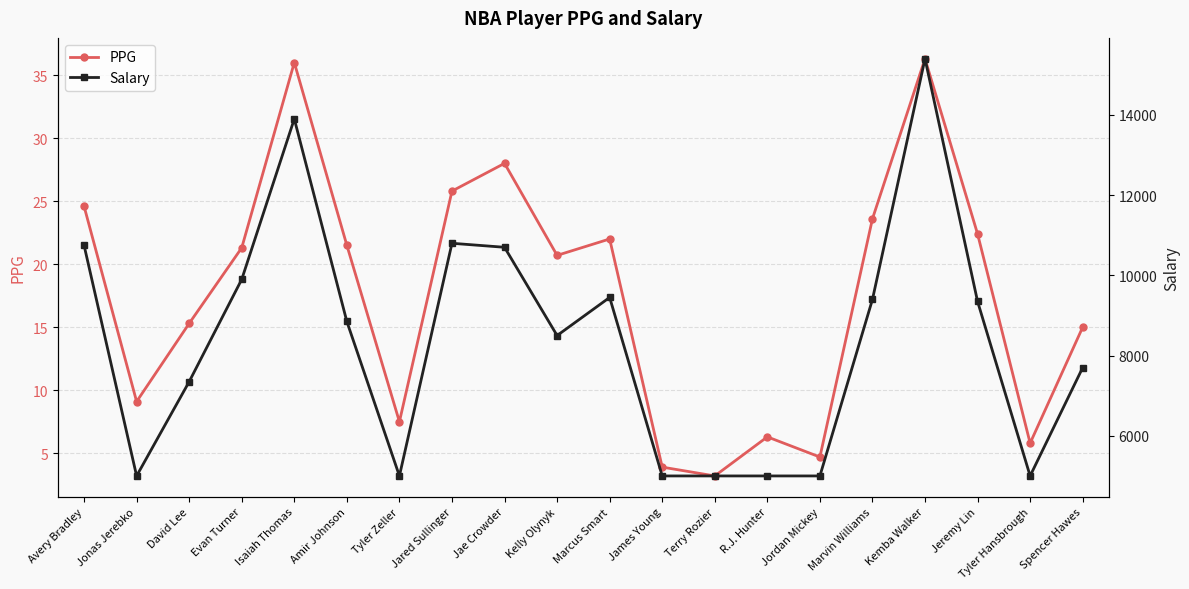

Does the chart display data point markers on the line(s)?

Yes